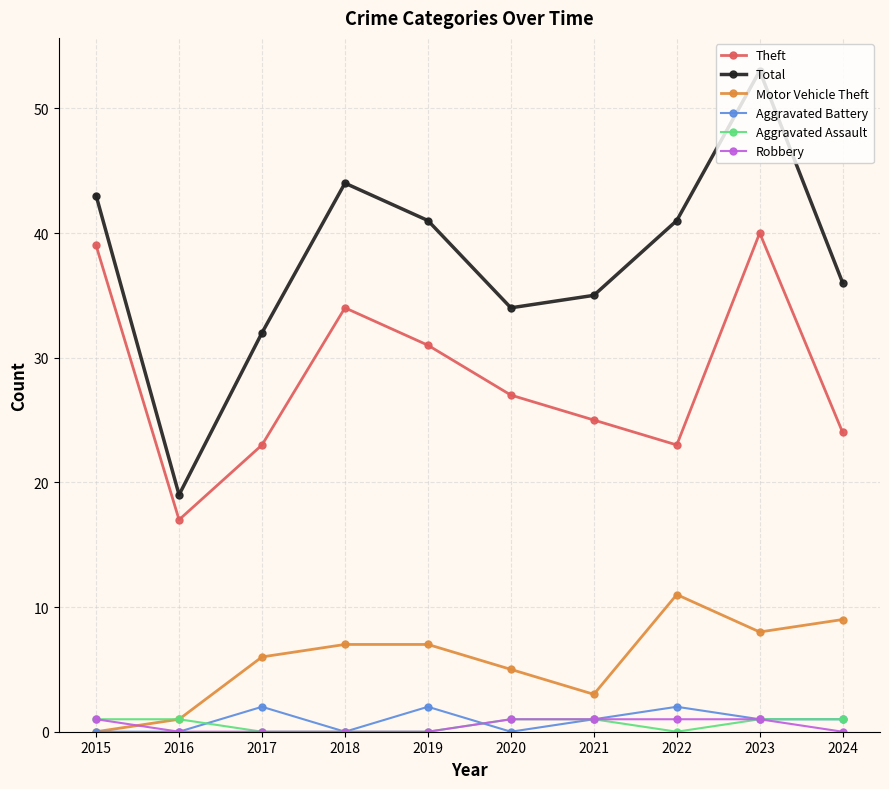

True or false: Aggravated Battery and Theft cross at least once.

False